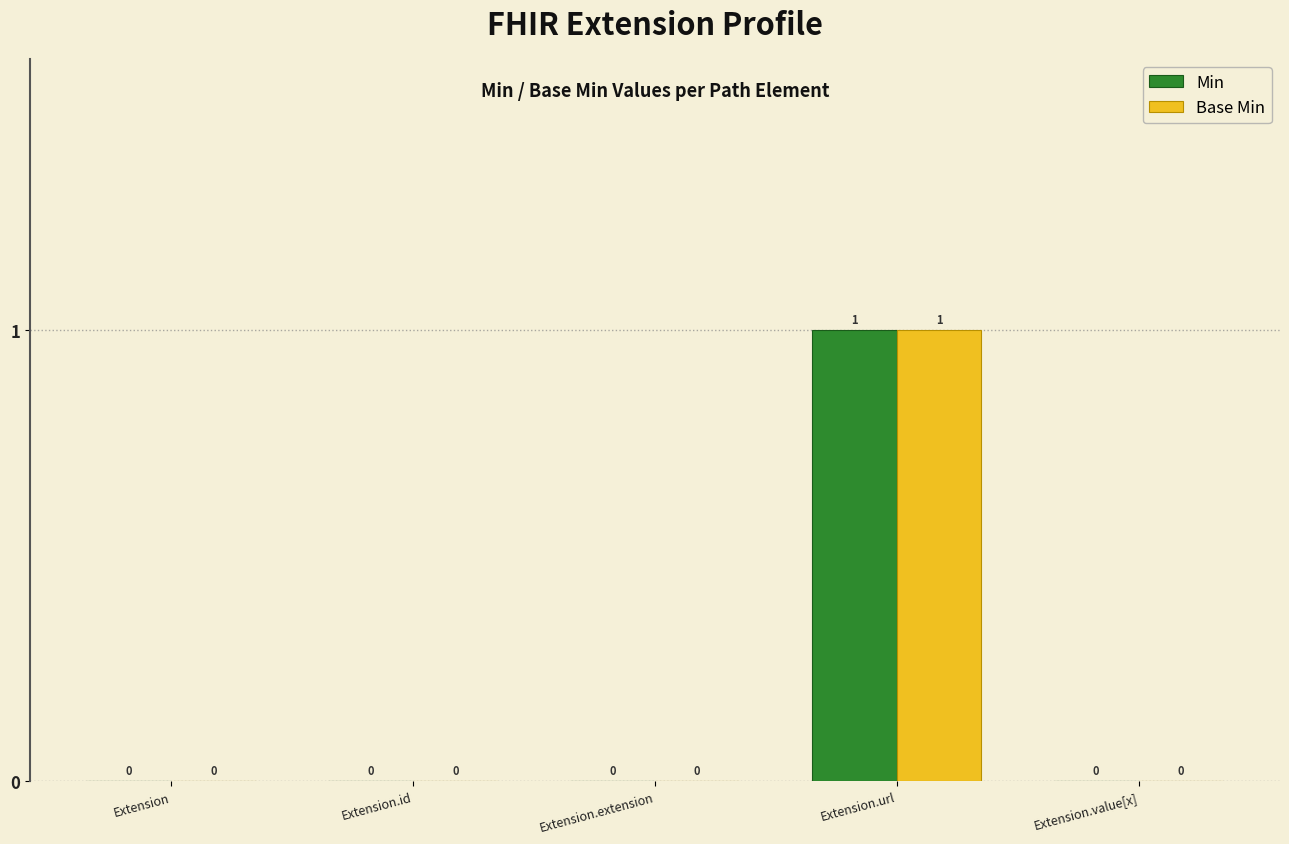

Reading left to right, transcribe all the data shown in this chart.

Min: Extension=0	Extension.id=0	Extension.extension=0	Extension.url=1	Extension.value[x]=0
Base Min: Extension=0	Extension.id=0	Extension.extension=0	Extension.url=1	Extension.value[x]=0